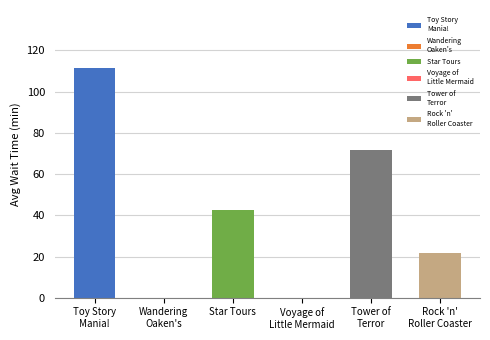

What is the greatest value displayed?

111.7